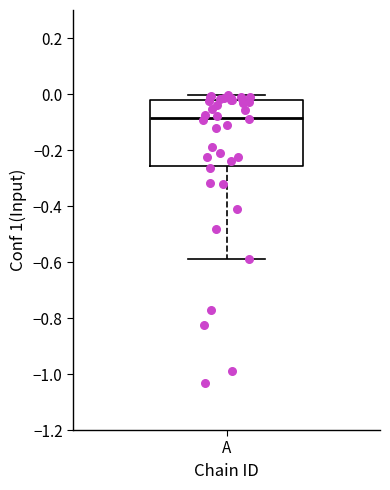

Read this box plot against the y-axis: the position of the median line, the range covered by the box, and the ends of both whiskers. The values are not printed on the chart, so give them approximately, as read against the axis.

median -0.08, box -0.26 to -0.02, whiskers -0.58 to 0.00